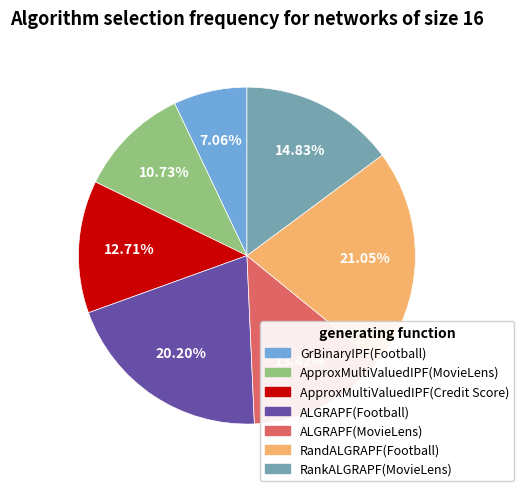

What percentage is the RandALGRAPF(Football) slice, to the nearest percent?

21%